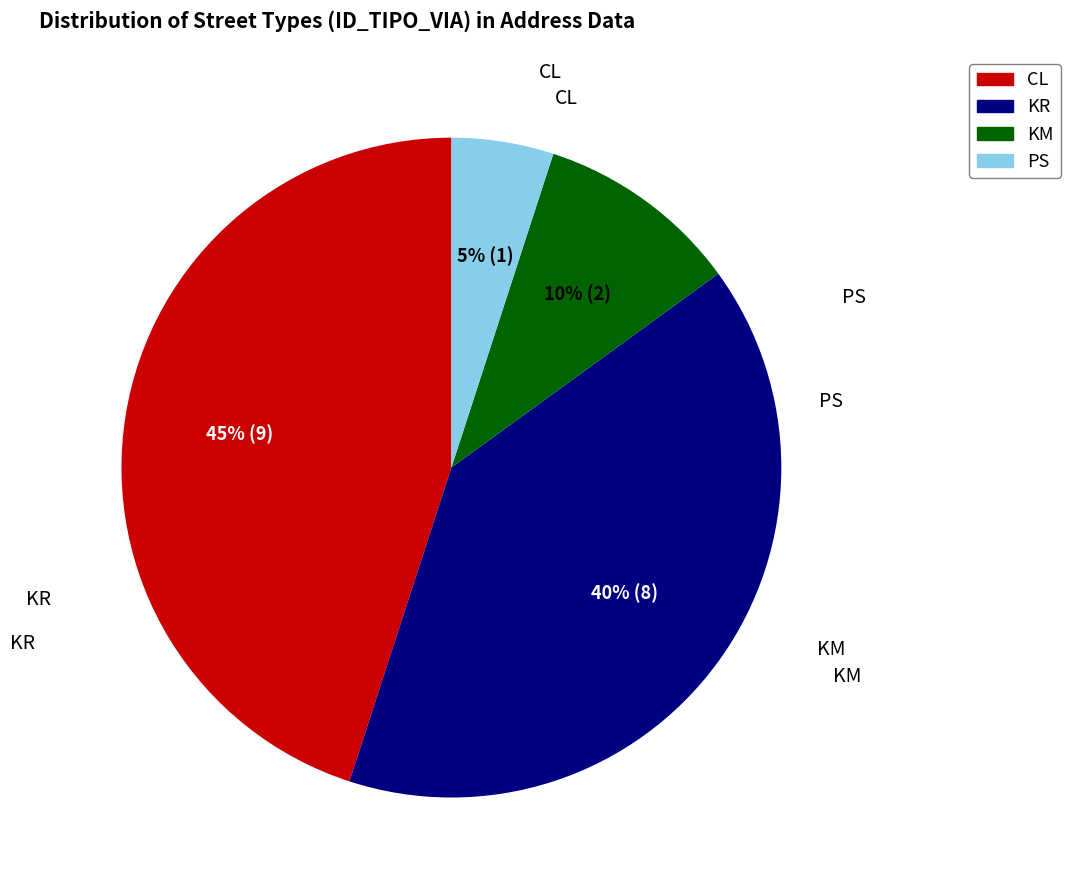

True or false: KM accounts for 1% of the total.

False